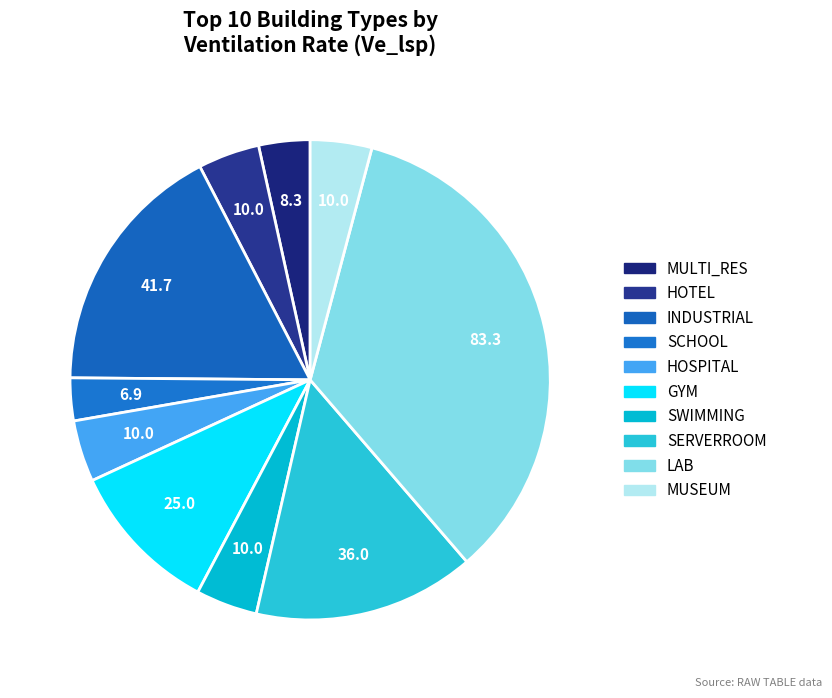

How many segments does this pie chart have?

10